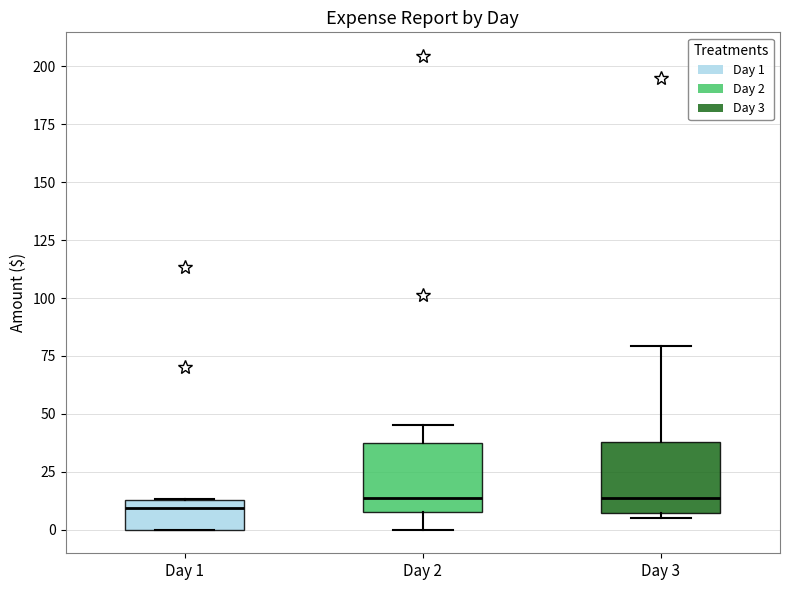

Reading left to right, read every box against the y-axis: the position of its median line, the range the box covers, and the ends of its whiskers. The values are not printed on the chart, so give them approximately, as read against the axis.

Day 1: median 10, box 0 to 15, whiskers 0 to 15
Day 2: median 15, box 10 to 40, whiskers 0 to 45
Day 3: median 15, box 5 to 40, whiskers 5 (just below the box's lower edge) to 80